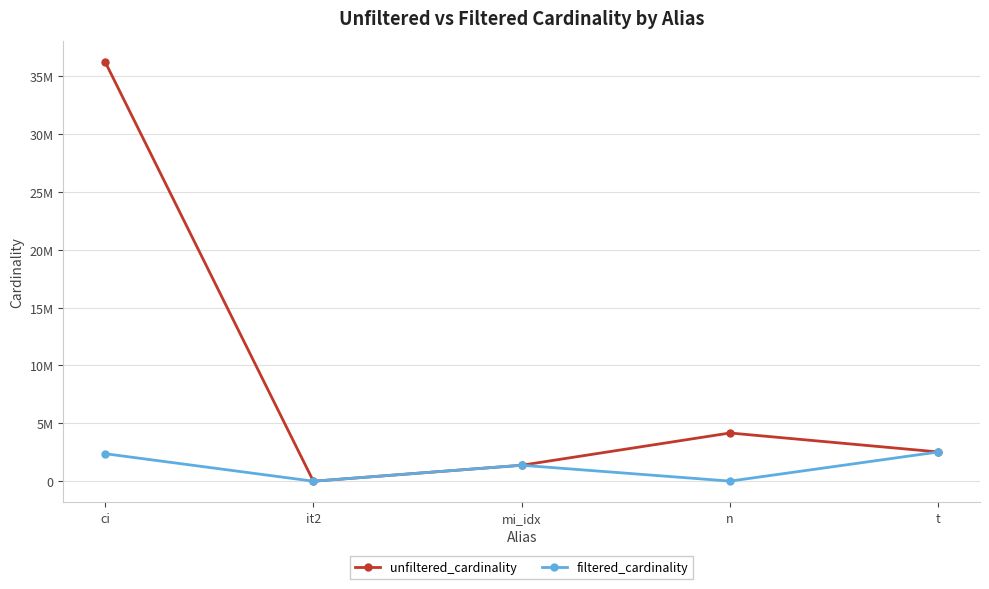

The filtered_cardinality series shows 1 at it2. True or false?

True